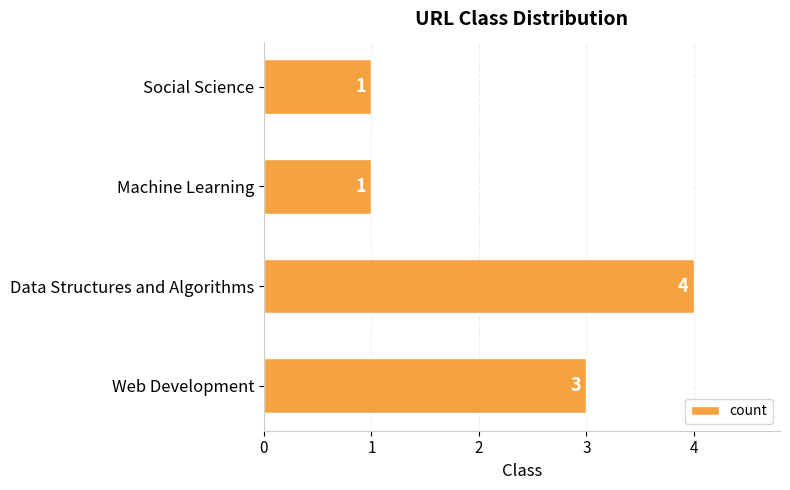

At which category does the chart reach its peak across all series?

Data Structures and Algorithms